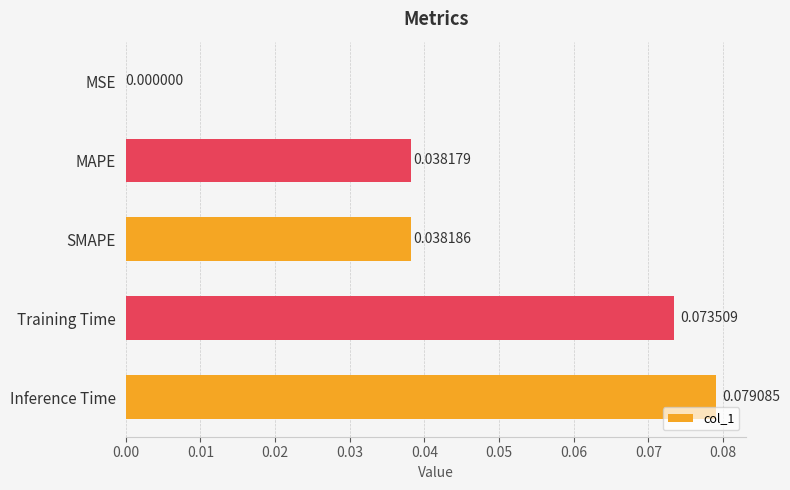

How many categories are shown in the chart?

5